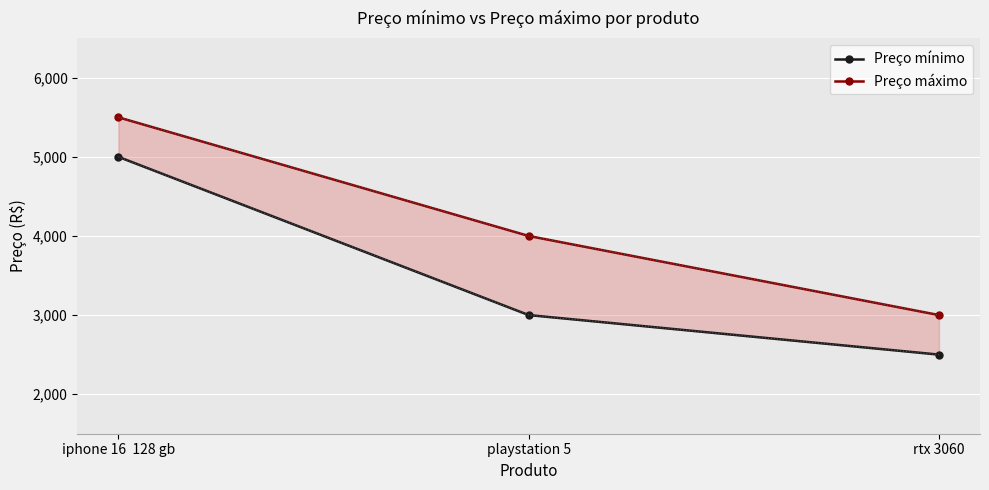

At which label does Preço mínimo reach its peak?

iphone 16  128 gb